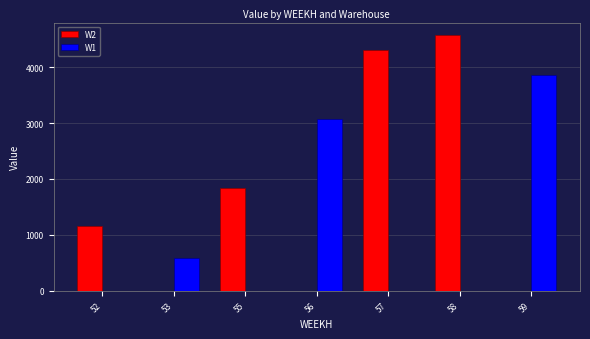

Reading left to right, list all the values displayed in this chart.

W2: 52=1164.8	53=0.0	55=1846.2	56=0.0	57=4307.8	58=4571.6	59=0.0
W1: 52=0.0	53=582.4	55=0.0	56=3077.0	57=0.0	58=0.0	59=3868.3